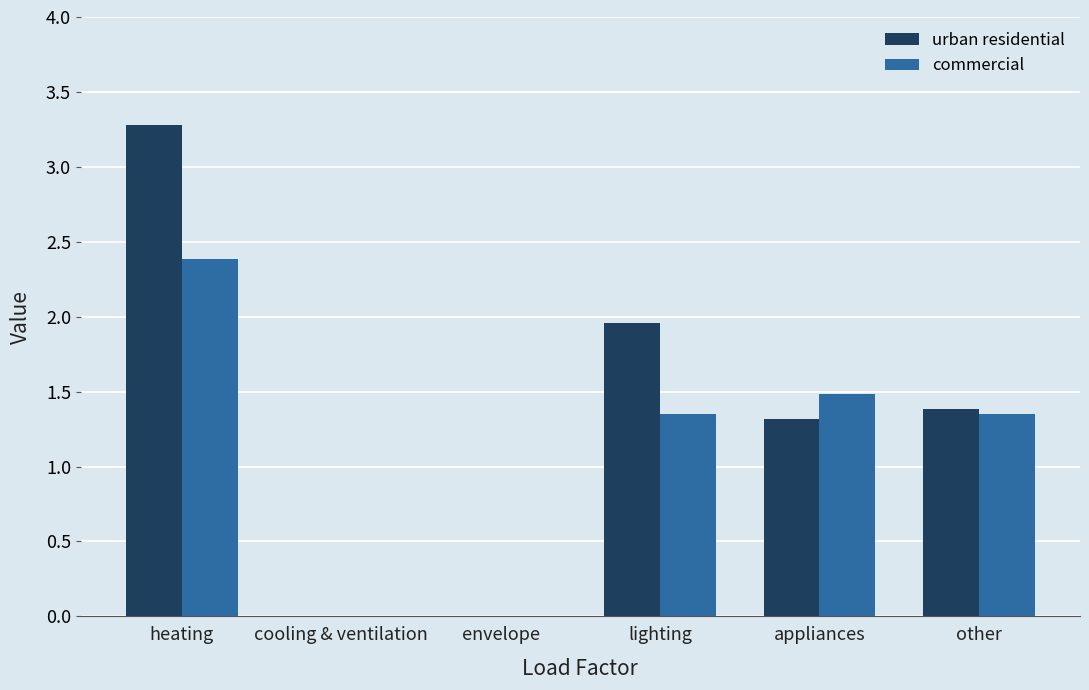

How many categories are shown in the chart?

6